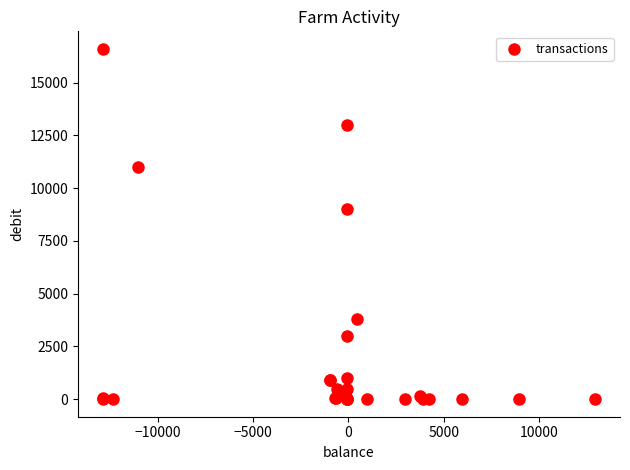

What Y value in the scatter plot is closest to 8299?

9000